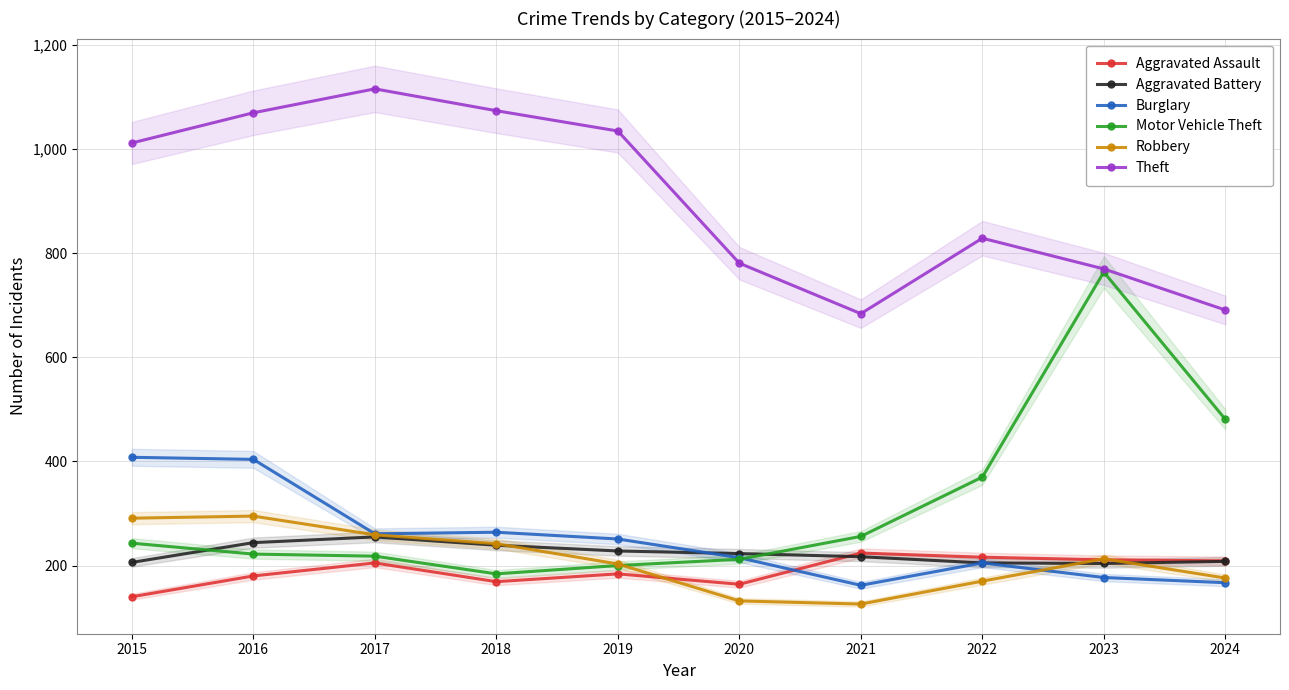

At which category does Aggravated Assault reach its first local peak?

2017